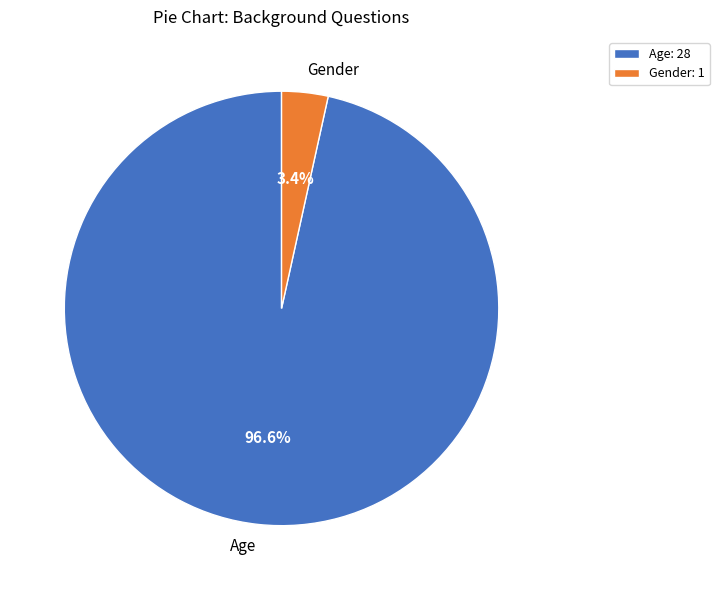

What is the majority slice?

Age